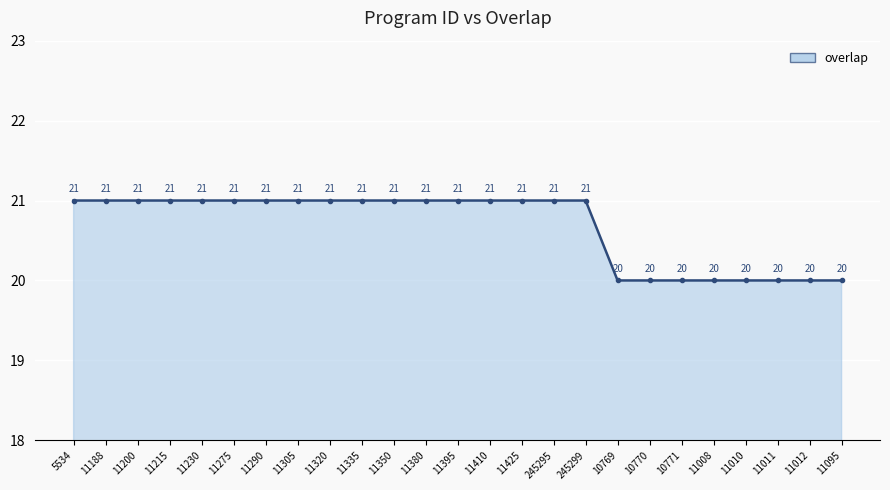

Read the value at 11350.

21